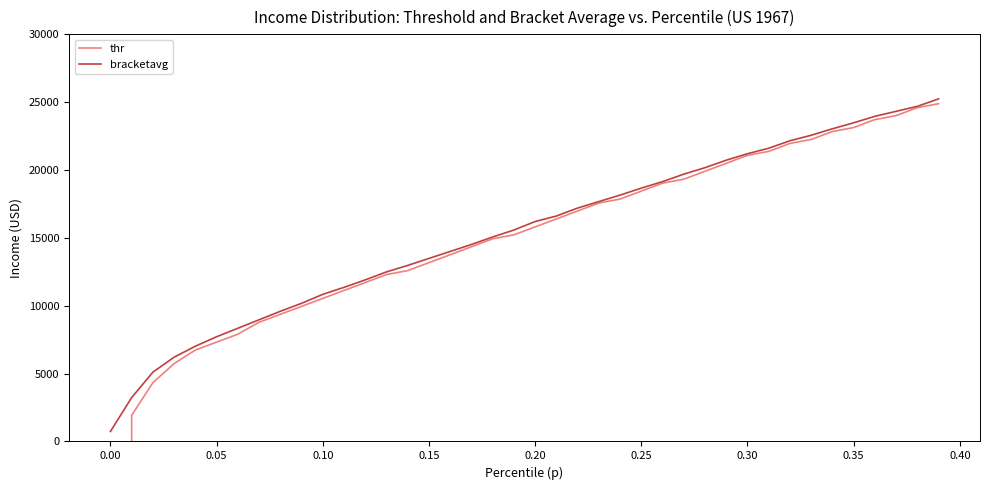

True or false: bracketavg has a value of 10840.2 at 0.10.

True